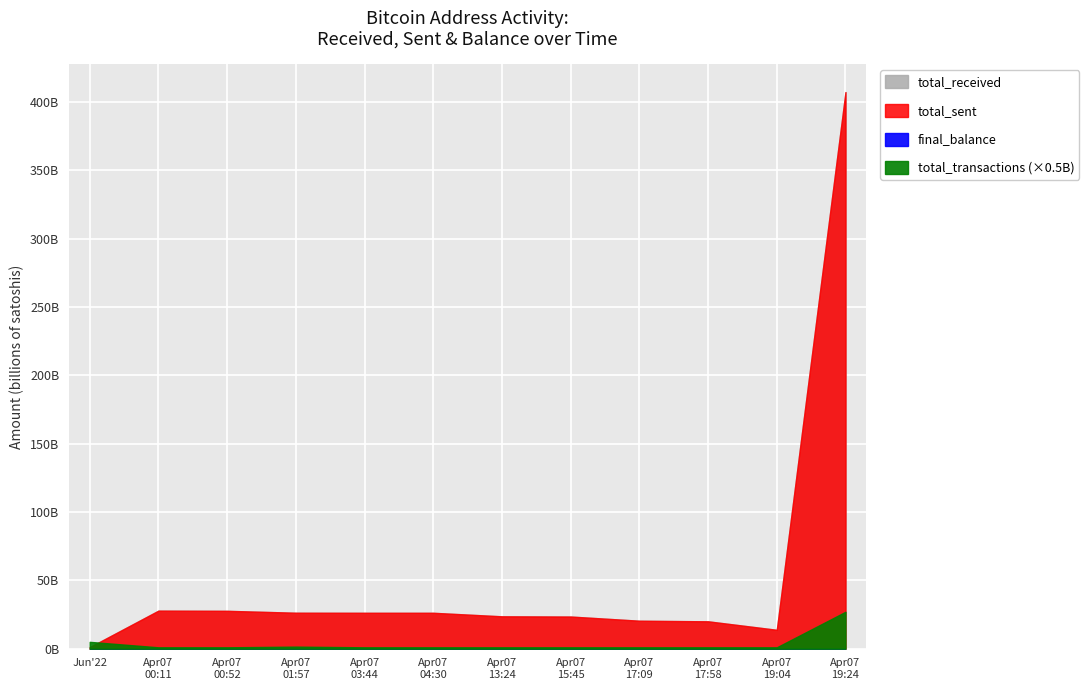

At which category does the chart reach its minimum across all series?

2022-06-09